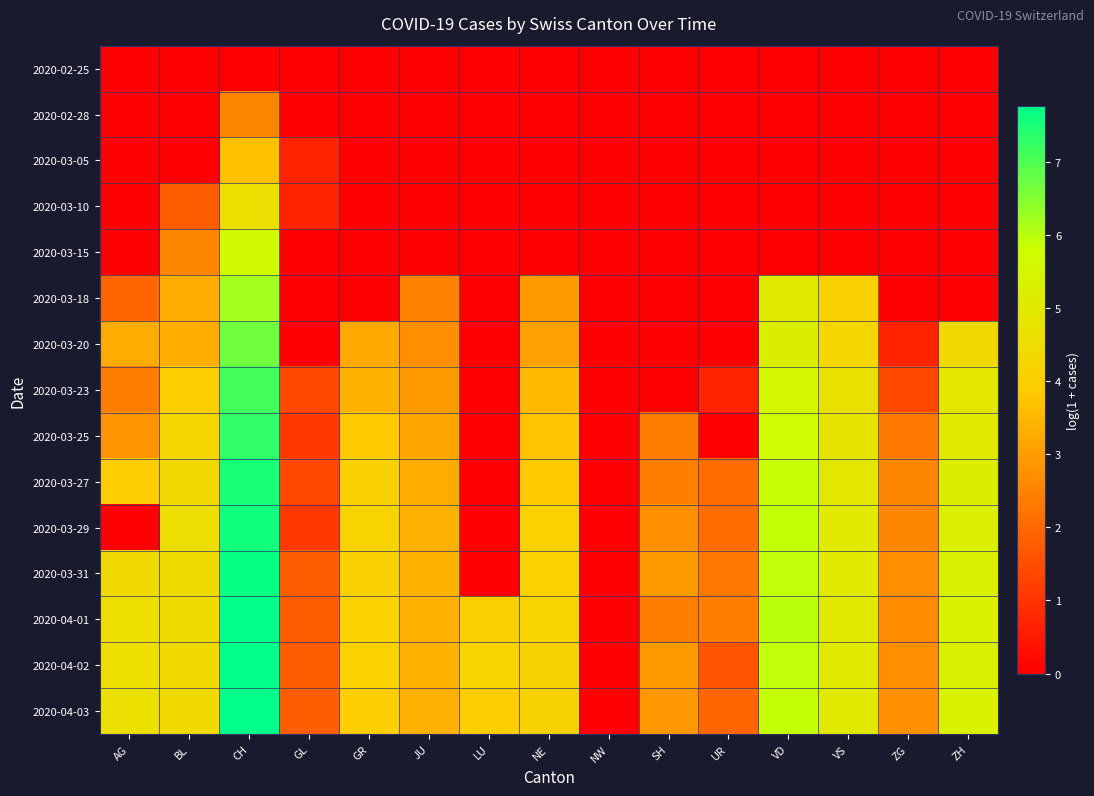

Reading left to right, what are all the values shown in this chart?

2020-02-25: AG=0.0	BL=0.0	CH=0.0	GL=0.0	GR=0.0	JU=0.0	LU=0.0	NE=0.0	NW=0.0	SH=0.0	UR=0.0	VD=0.0	VS=0.0	ZG=0.0	ZH=0.0
2020-02-28: AG=0.0	BL=0.0	CH=2.6	GL=0.0	GR=0.0	JU=0.0	LU=0.0	NE=0.0	NW=0.0	SH=0.0	UR=0.0	VD=0.0	VS=0.0	ZG=0.0	ZH=0.0
2020-03-05: AG=0.0	BL=0.0	CH=3.7	GL=0.7	GR=0.0	JU=0.0	LU=0.0	NE=0.0	NW=0.0	SH=0.0	UR=0.0	VD=0.0	VS=0.0	ZG=0.0	ZH=0.0
2020-03-10: AG=0.0	BL=1.8	CH=4.6	GL=0.7	GR=0.0	JU=0.0	LU=0.0	NE=0.0	NW=0.0	SH=0.0	UR=0.0	VD=0.0	VS=0.0	ZG=0.0	ZH=0.0
2020-03-15: AG=0.0	BL=2.6	CH=5.7	GL=0.0	GR=0.0	JU=0.0	LU=0.0	NE=0.0	NW=0.0	SH=0.0	UR=0.0	VD=0.0	VS=0.0	ZG=0.0	ZH=0.0
2020-03-18: AG=1.9	BL=3.3	CH=6.2	GL=0.0	GR=0.0	JU=2.5	LU=0.0	NE=2.9	NW=0.0	SH=0.0	UR=0.0	VD=5.0	VS=4.1	ZG=0.0	ZH=0.0
2020-03-20: AG=3.3	BL=3.3	CH=6.7	GL=0.0	GR=3.2	JU=2.7	LU=0.0	NE=3.1	NW=0.0	SH=0.0	UR=0.0	VD=5.2	VS=4.3	ZG=0.7	ZH=4.4
2020-03-23: AG=2.4	BL=4.0	CH=7.1	GL=1.4	GR=3.4	JU=2.9	LU=0.0	NE=3.5	NW=0.0	SH=0.0	UR=0.7	VD=5.5	VS=4.7	ZG=1.4	ZH=4.9
2020-03-25: AG=2.8	BL=4.2	CH=7.3	GL=1.1	GR=3.8	JU=3.2	LU=0.0	NE=3.7	NW=0.0	SH=2.4	UR=0.0	VD=5.7	VS=4.8	ZG=2.3	ZH=5.0
2020-03-27: AG=3.9	BL=4.4	CH=7.5	GL=1.4	GR=4.1	JU=3.3	LU=0.0	NE=3.8	NW=0.0	SH=2.4	UR=2.1	VD=5.9	VS=4.9	ZG=2.6	ZH=5.1
2020-03-29: AG=0.0	BL=4.6	CH=7.6	GL=1.1	GR=4.2	JU=3.4	LU=0.0	NE=4.1	NW=0.0	SH=2.8	UR=2.1	VD=5.9	VS=5.0	ZG=2.6	ZH=5.3
2020-03-31: AG=4.5	BL=4.5	CH=7.7	GL=1.8	GR=4.1	JU=3.4	LU=0.0	NE=4.1	NW=0.0	SH=2.9	UR=2.3	VD=5.9	VS=5.0	ZG=2.7	ZH=5.3
2020-04-01: AG=4.6	BL=4.5	CH=7.7	GL=1.8	GR=4.1	JU=3.4	LU=4.1	NE=4.2	NW=0.0	SH=2.4	UR=2.4	VD=5.9	VS=5.0	ZG=2.6	ZH=5.3
2020-04-02: AG=4.6	BL=4.4	CH=7.8	GL=1.8	GR=4.1	JU=3.4	LU=4.2	NE=4.1	NW=0.0	SH=2.9	UR=1.6	VD=5.9	VS=5.0	ZG=2.7	ZH=5.3
2020-04-03: AG=4.6	BL=4.4	CH=7.8	GL=1.8	GR=4.0	JU=3.4	LU=3.9	NE=4.1	NW=0.0	SH=2.9	UR=1.9	VD=5.9	VS=5.0	ZG=2.8	ZH=5.3